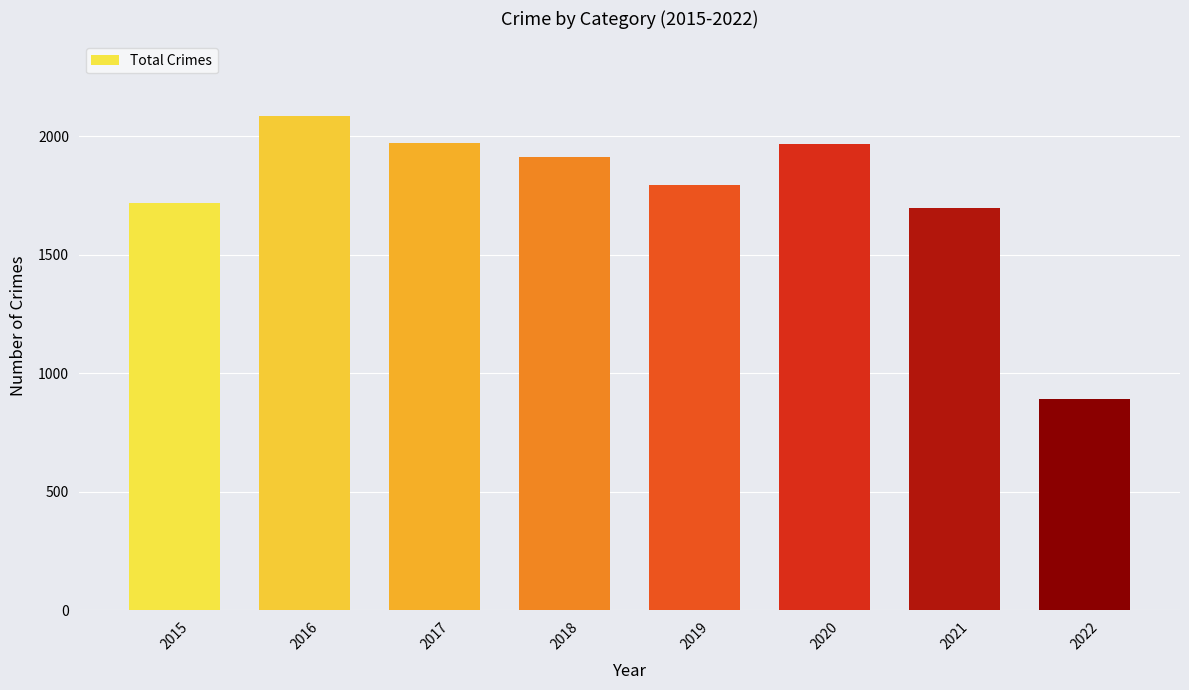

True or false: the data shows 1313 at 2017.

False